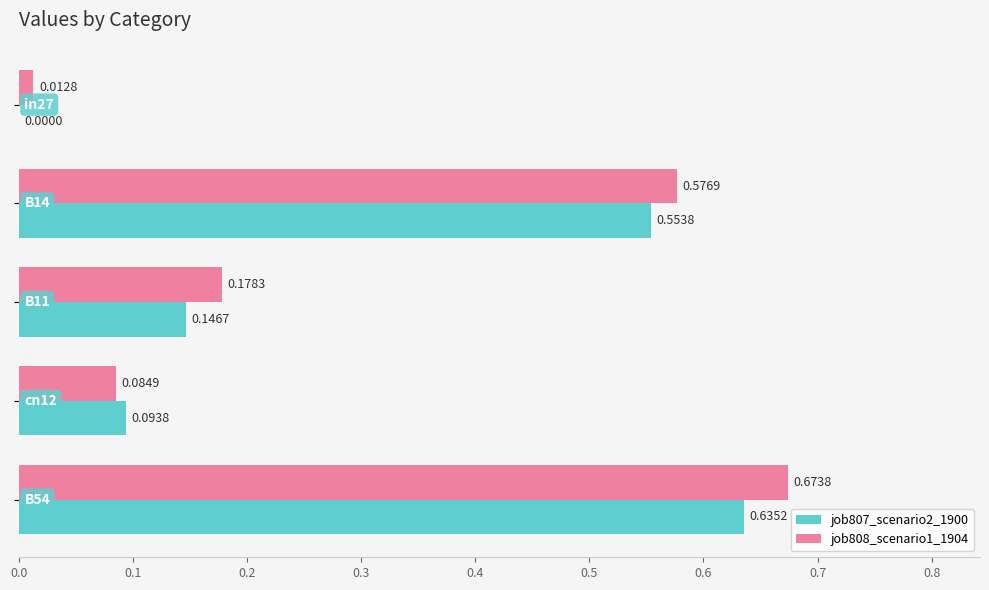

Which series has the largest total across all categories?

job808_scenario1_1904